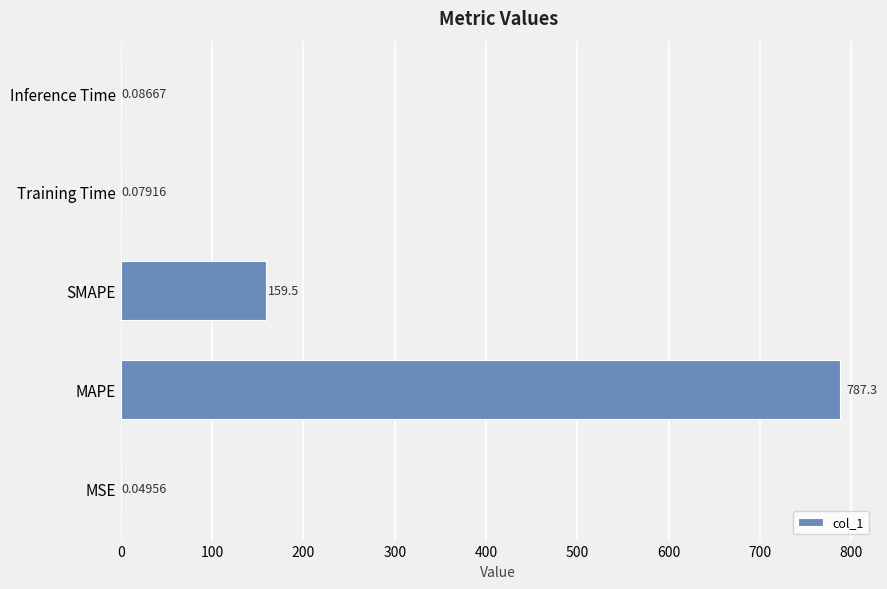

Does the chart contain stacked bars?

No